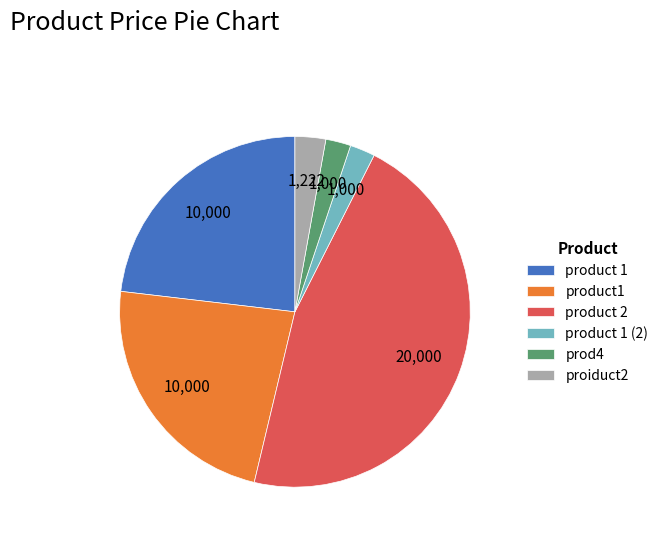

Is there any slice that represents more than half of the pie?

No